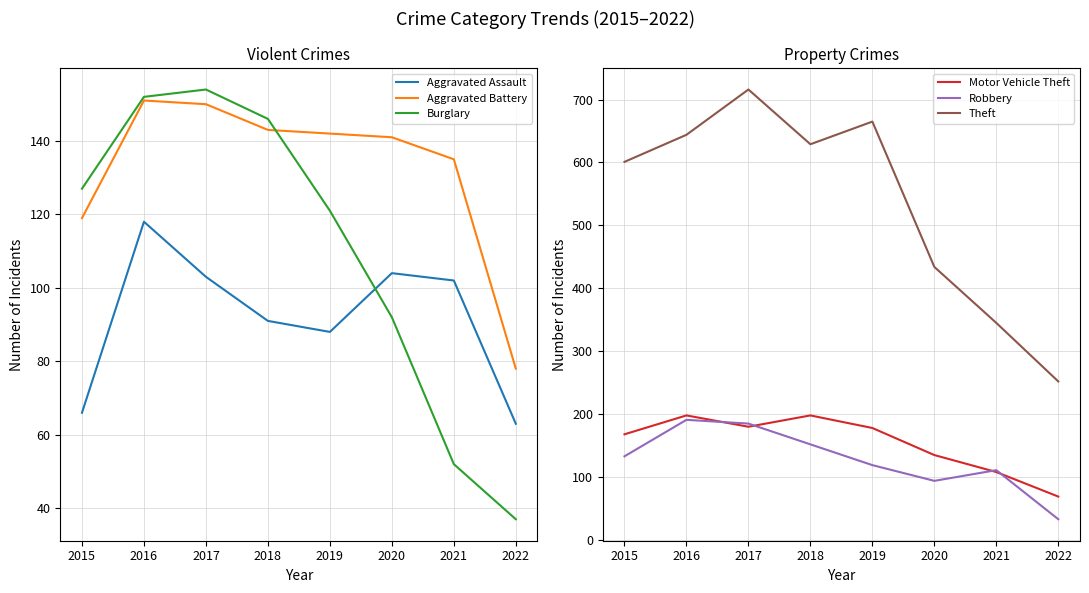

At which category is the sum across all series the highest?

2017